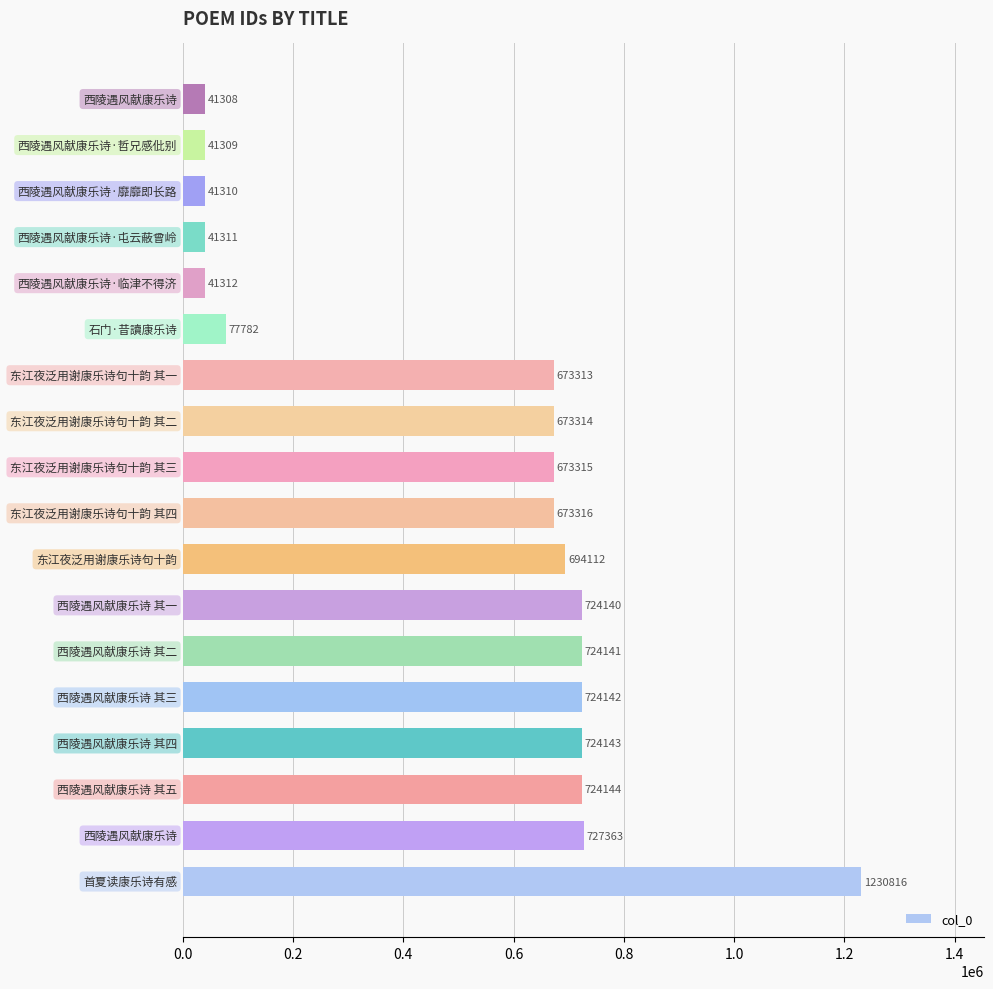

What is the difference between the second highest and minimum values?

686055